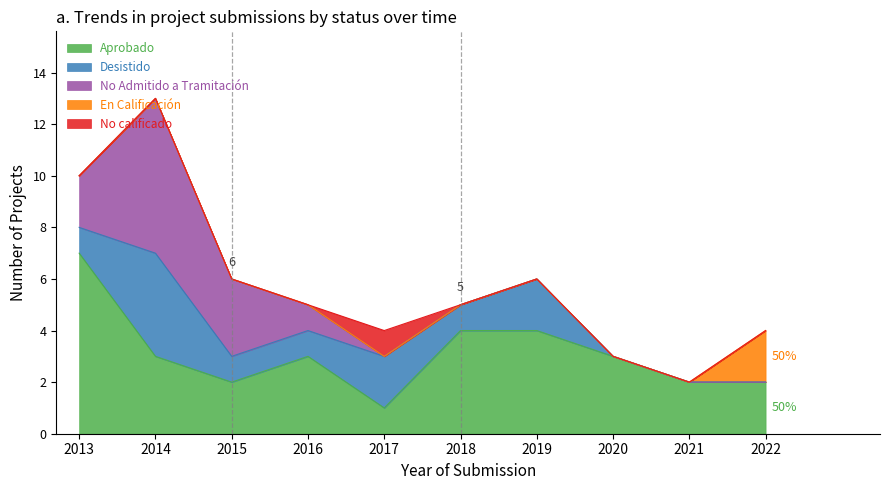

How many intersections are there between No Admitido a Tramitación and Aprobado?

2